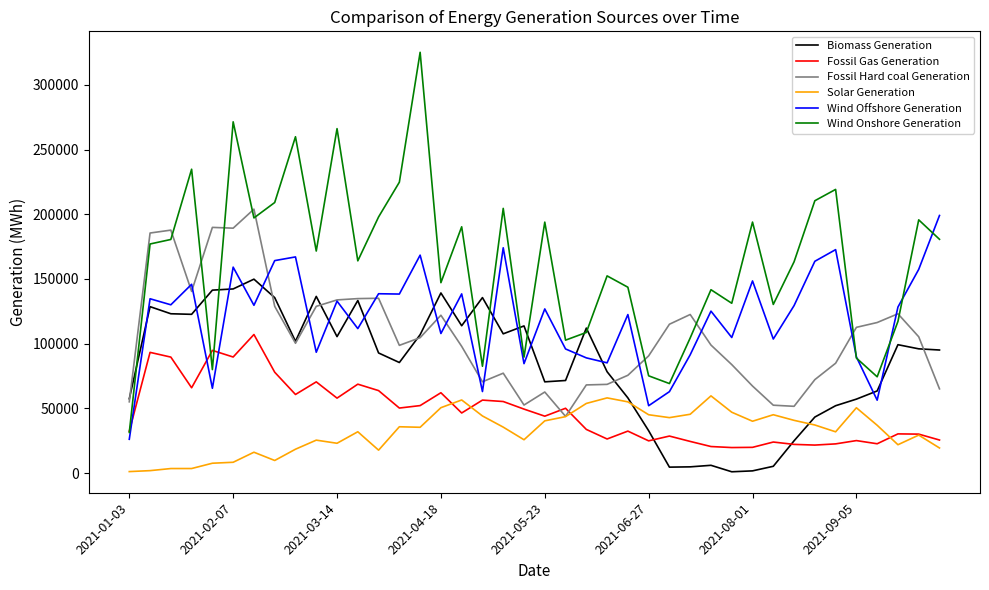

After their last crossing, which series has the higher values: Wind Onshore Generation or Fossil Hard coal Generation?

Wind Onshore Generation